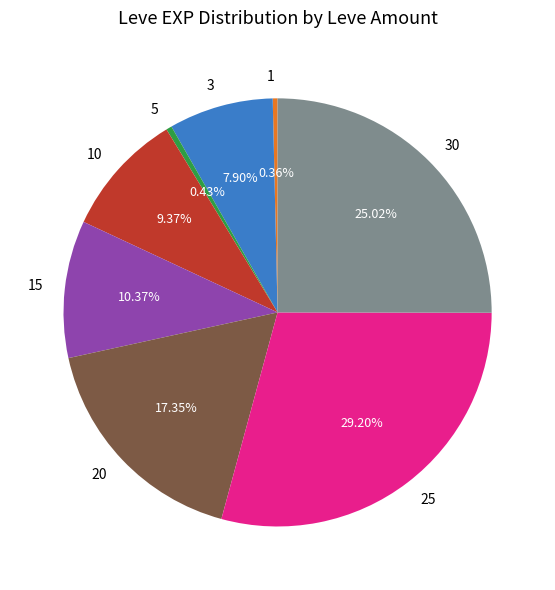

Do 3 and 15 together represent more than half of the pie?

No